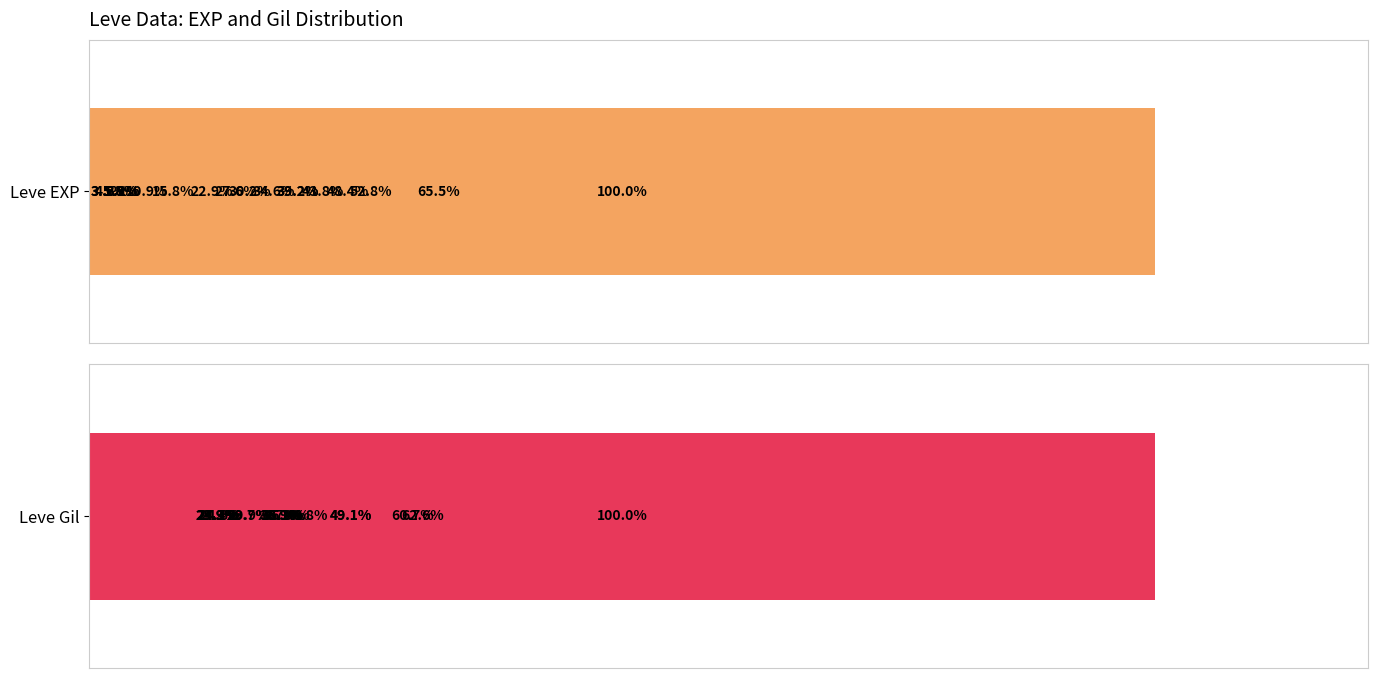

What is the value of the Leve EXP bar at the 6th from the left?

10.9